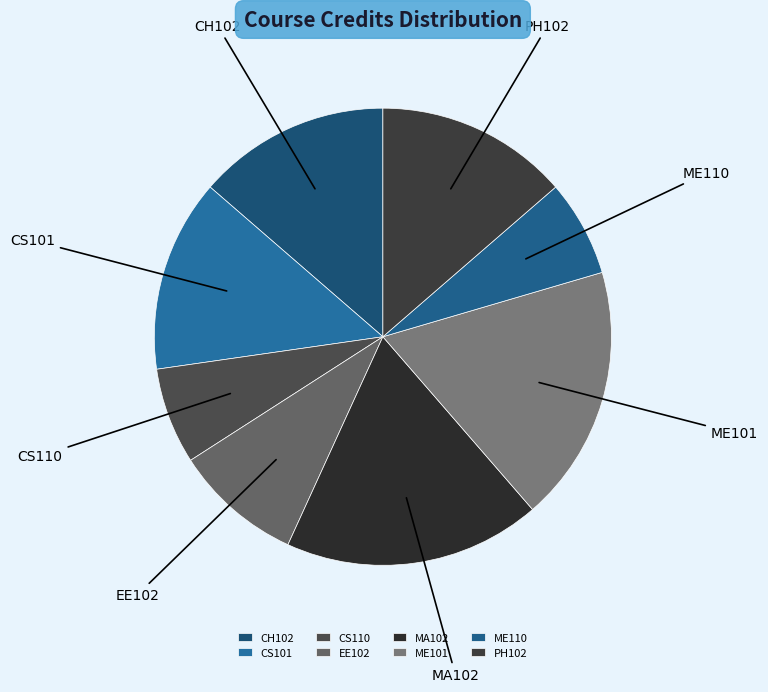

Is CS101 the majority of the pie?

No